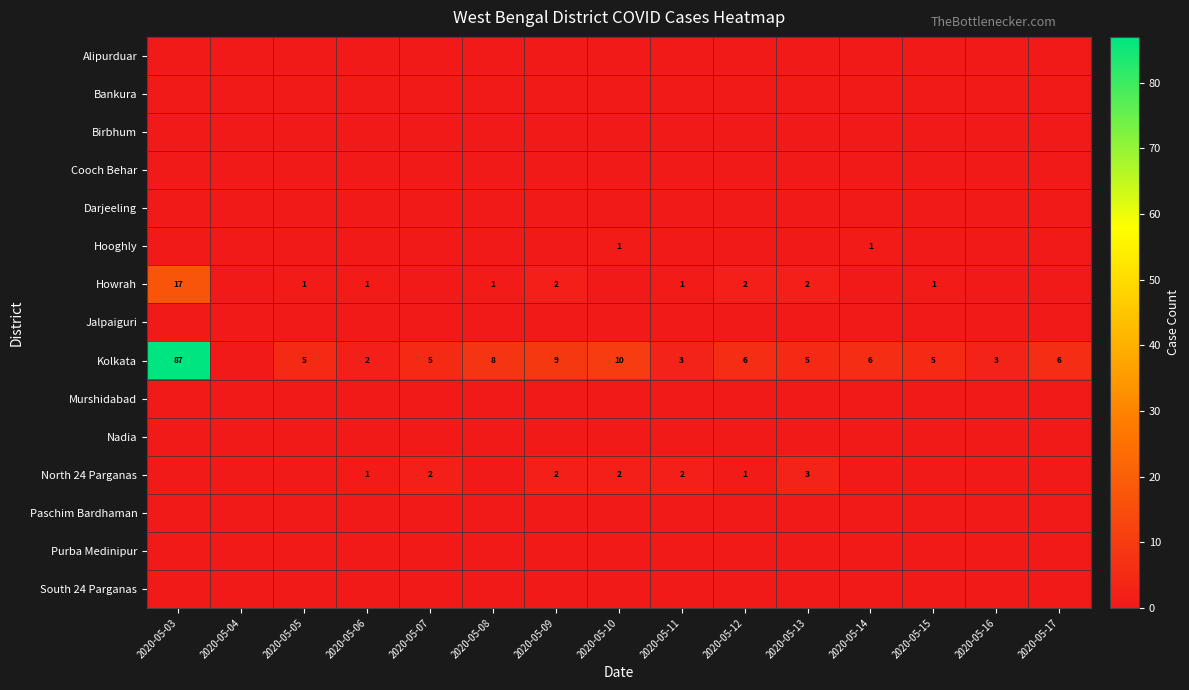

True or false: Kolkata has a value of 2 at 2020-05-06.

True